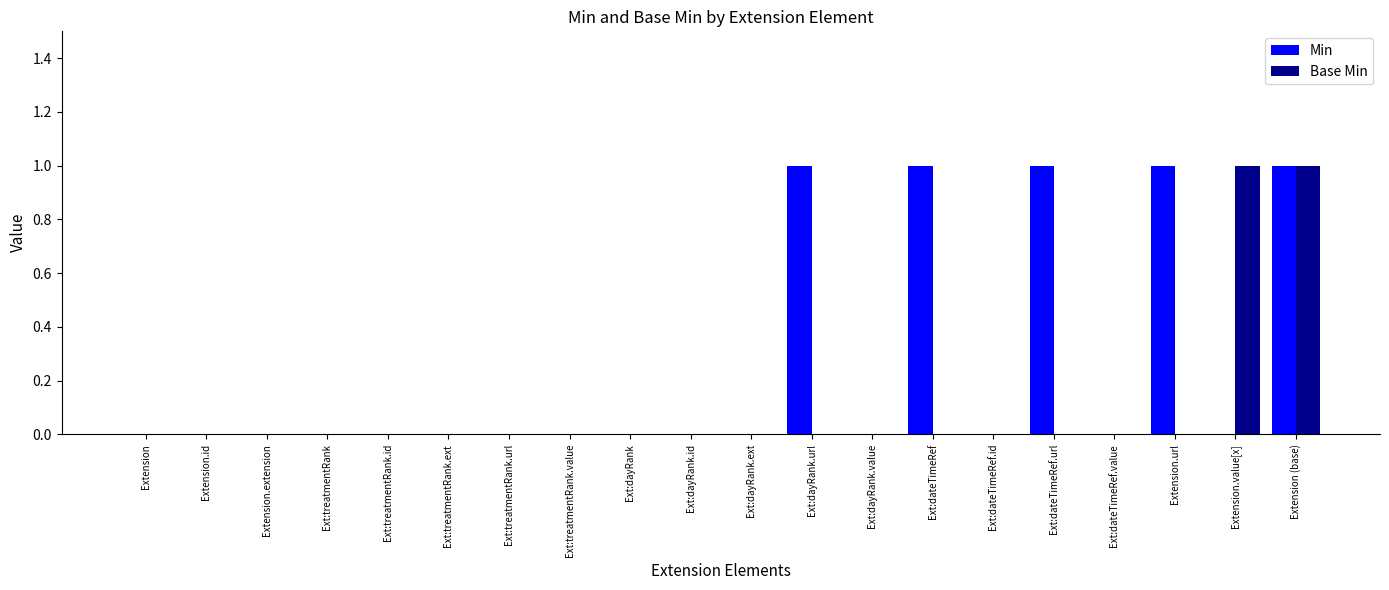

At which category is the sum across all series the highest?

Extension (base)